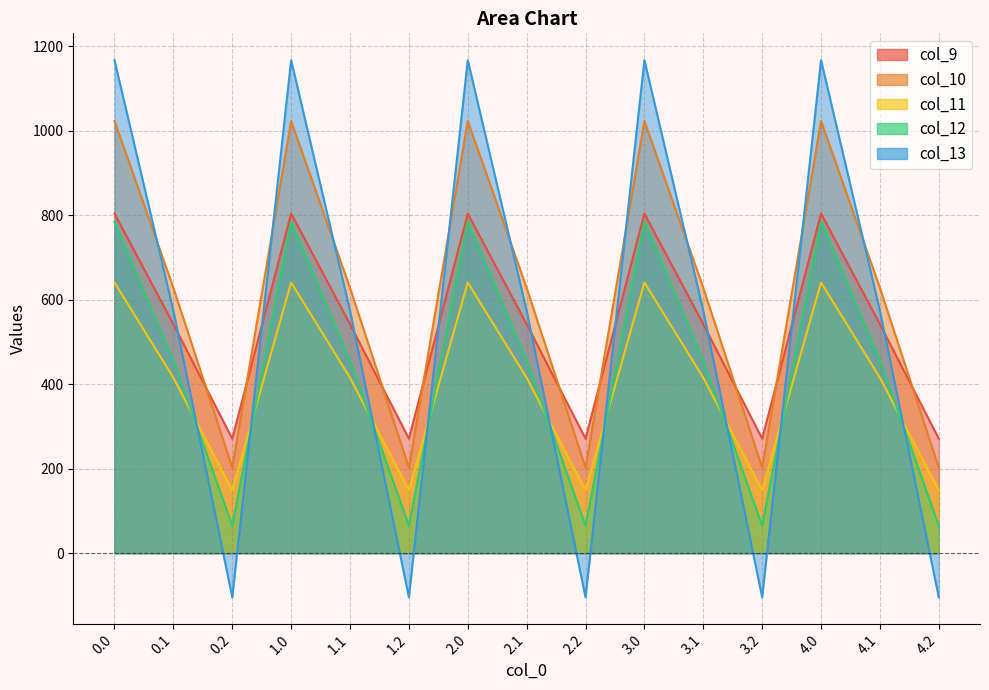

Which series changed the most between 0.1 and 3.1?

col_9